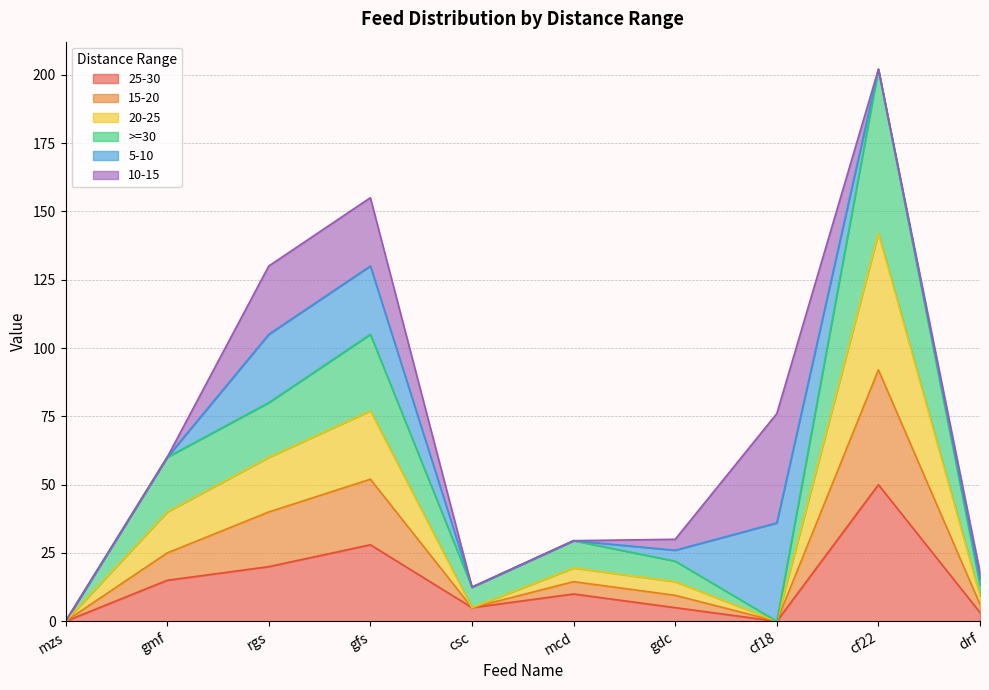

True or false: 20-25 has more than 2 points higher than both neighbors.

True